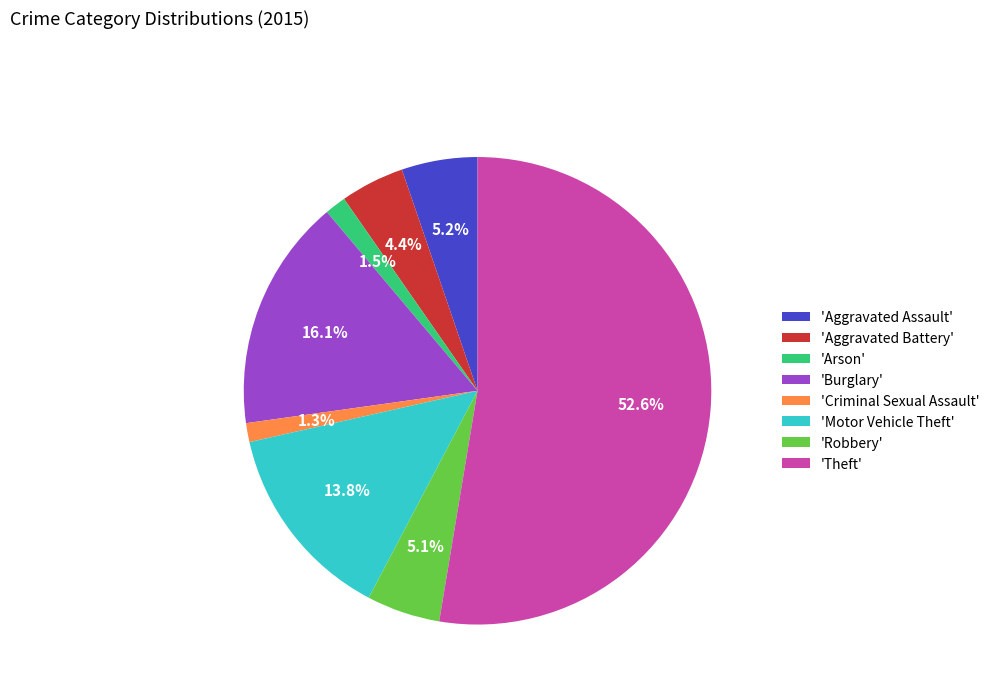

Which category has the biggest portion of the pie?

'Theft'